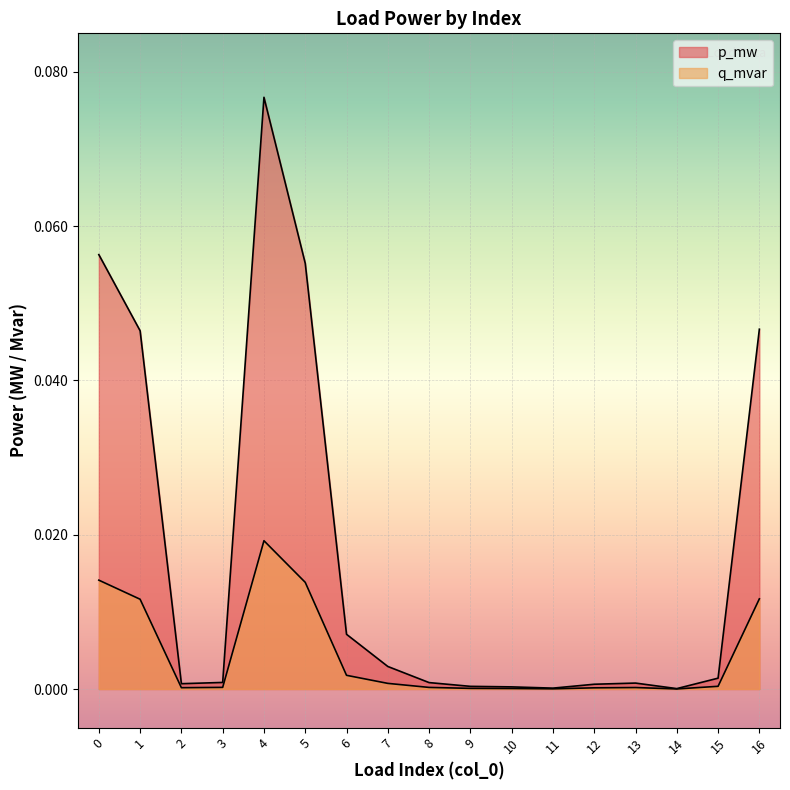

How many lines are shown in the chart?

2